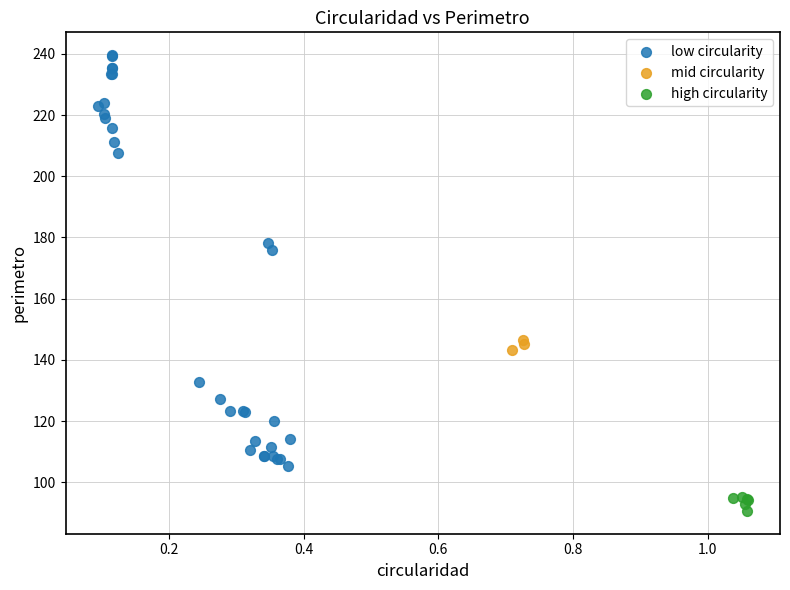

Which series reaches the maximum Y coordinate?

low circularity